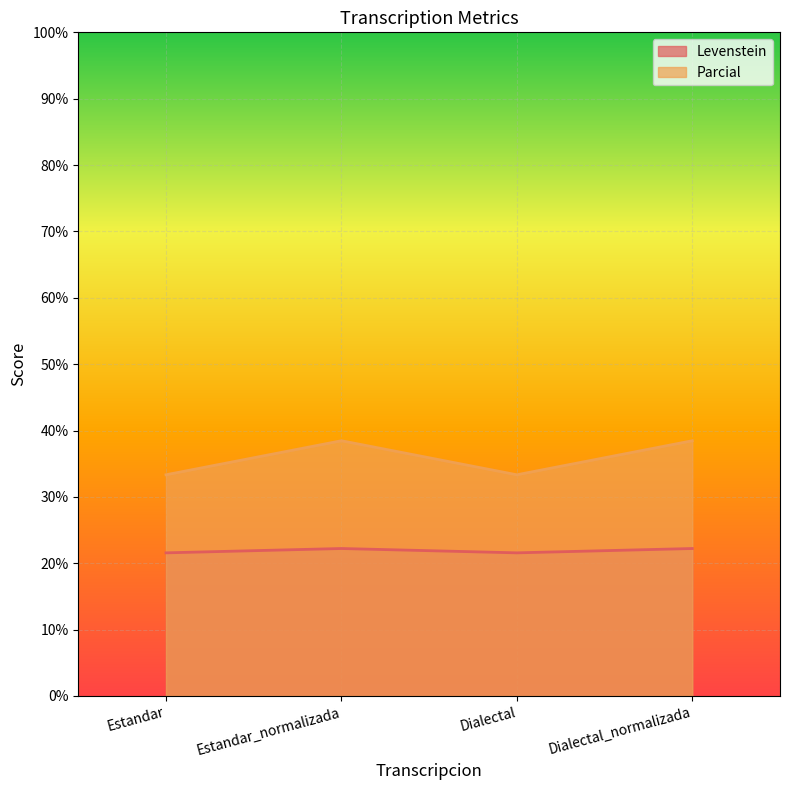

Reading left to right, what are all the values shown in this chart?

Levenstein: 21.6	22.2	21.6	22.2
Parcial: 33.3	38.5	33.3	38.5